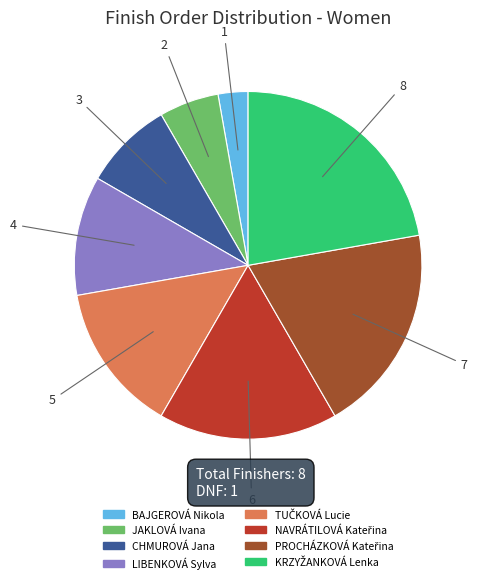

True or false: LIBENKOVÁ Sylva accounts for 2% of the total.

False